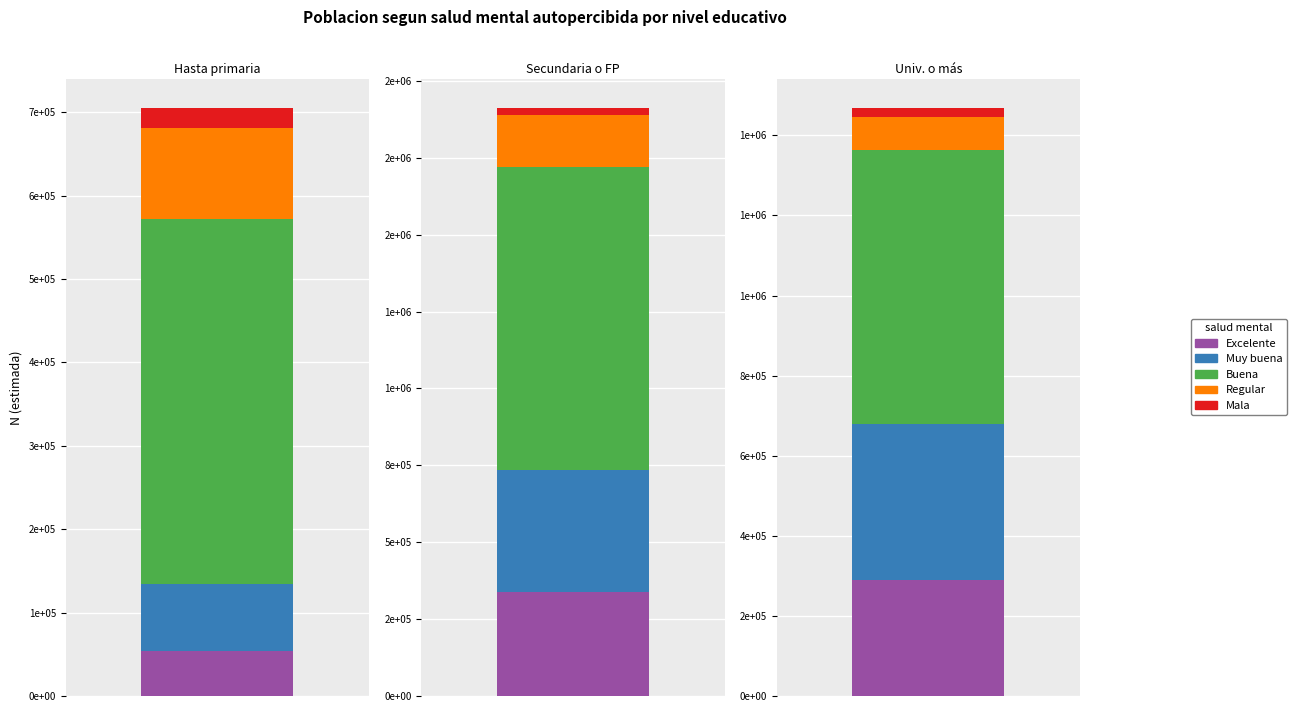

Reading left to right, list all the values displayed in this chart.

Mala: 23646	23556	23482
Regular: 109935	169979	81304
Buena: 436760	983548	684586
Muy buena: 81067	395817	389886
Excelente: 53661	339076	289263